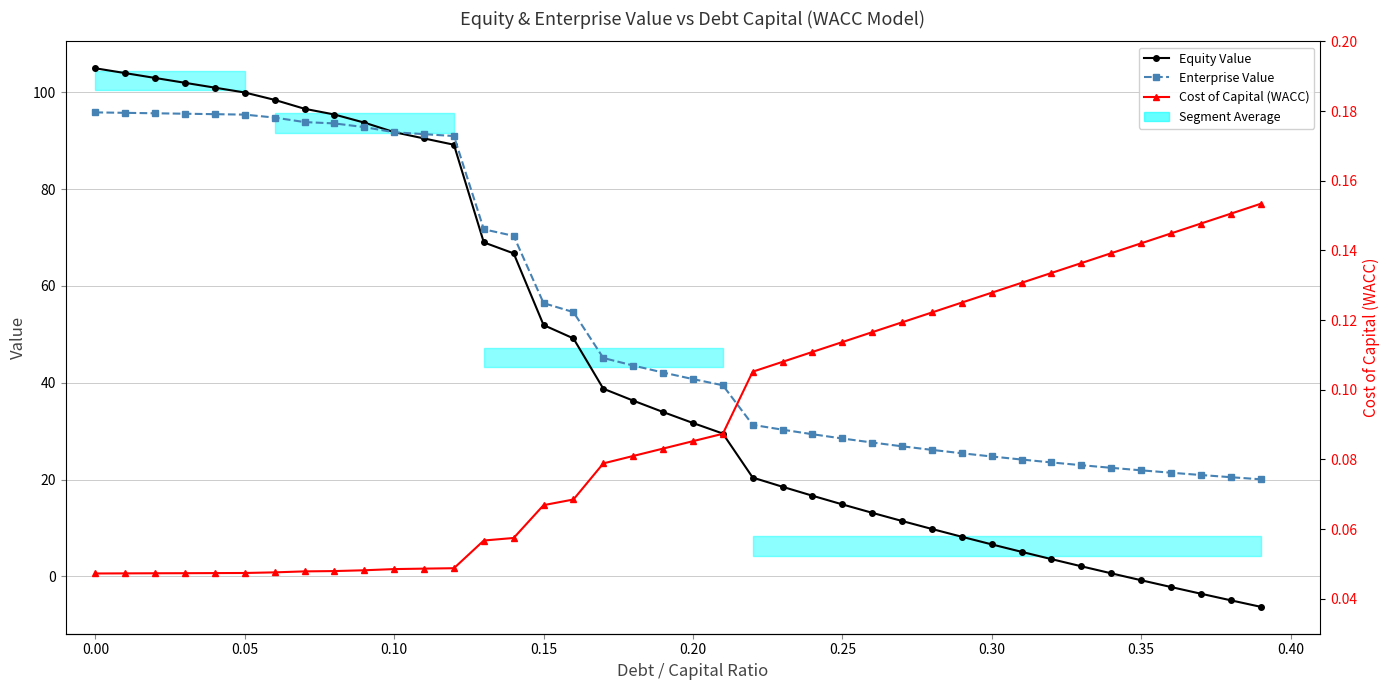

True or false: Enterprise Value has more than 1 points higher than both neighbors.

False